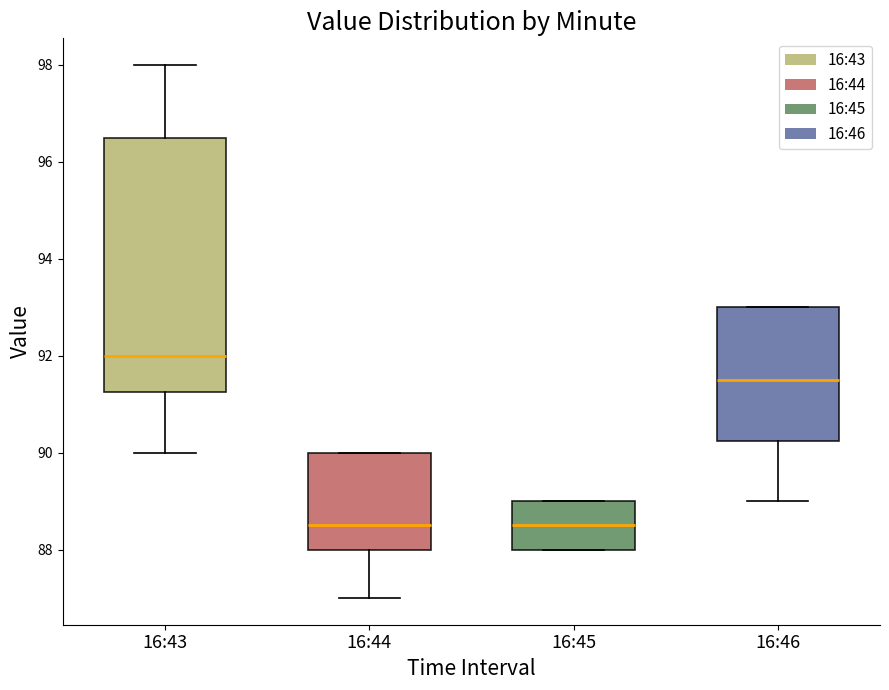

Which box is the tallest, from its lower edge to its upper edge?

16:43